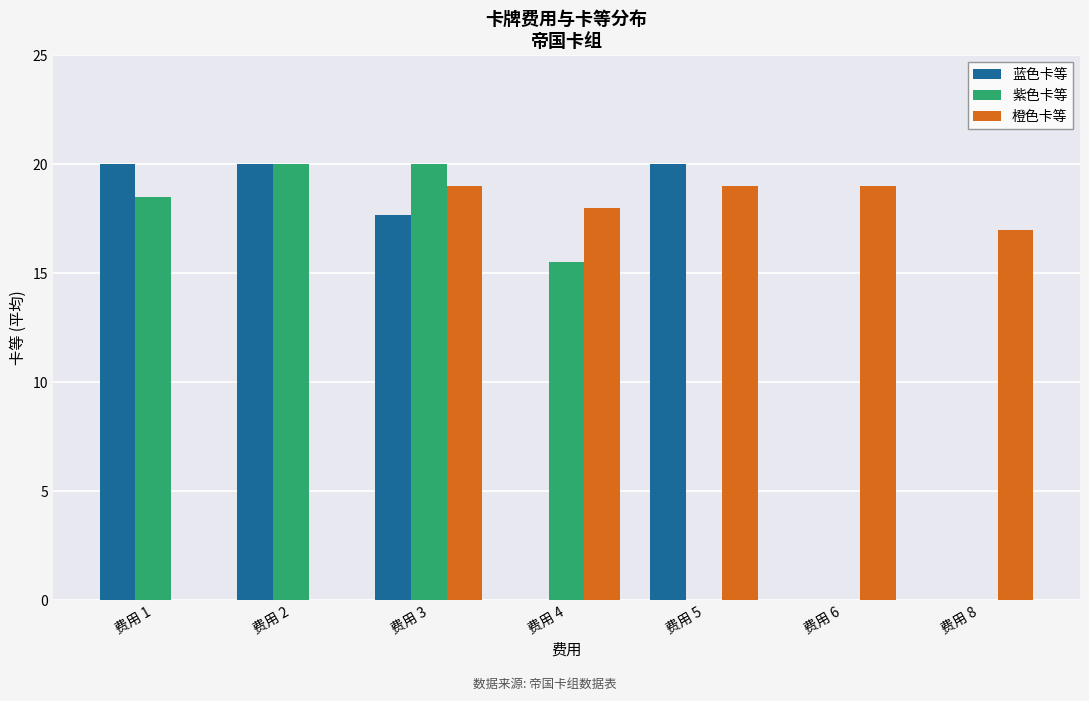

At which label is 橙色卡等 closest to 9?

费用 8